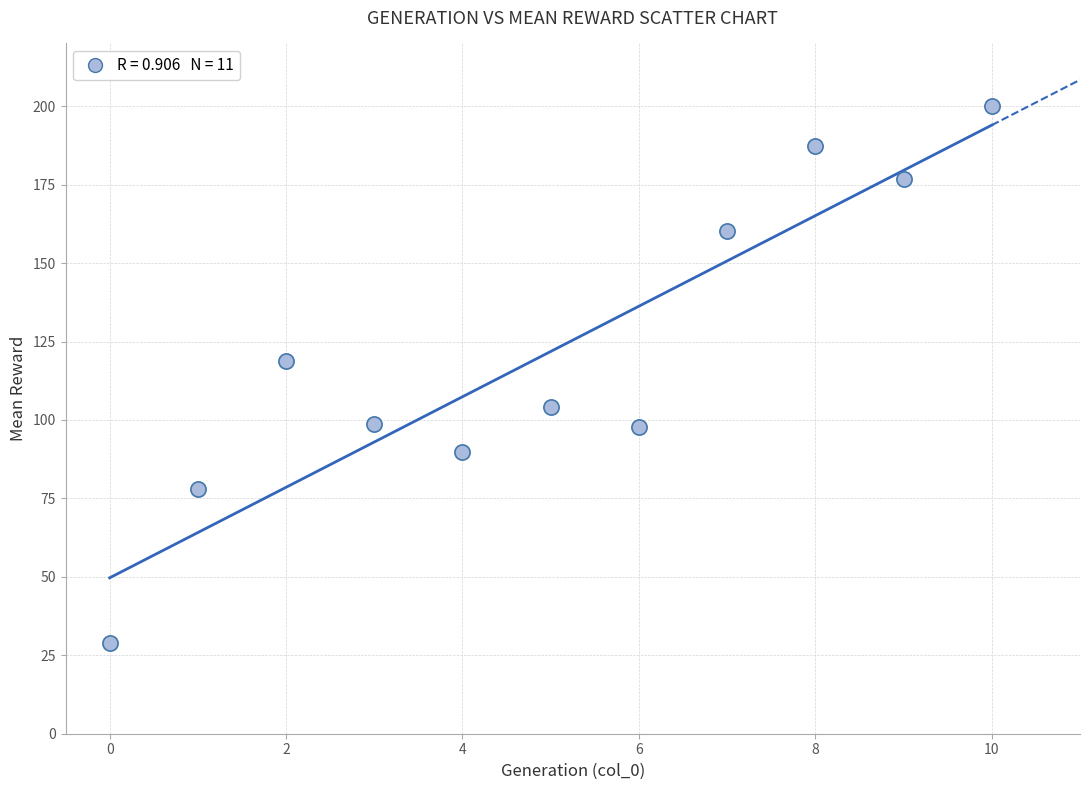

What is the average Y value?

121.8